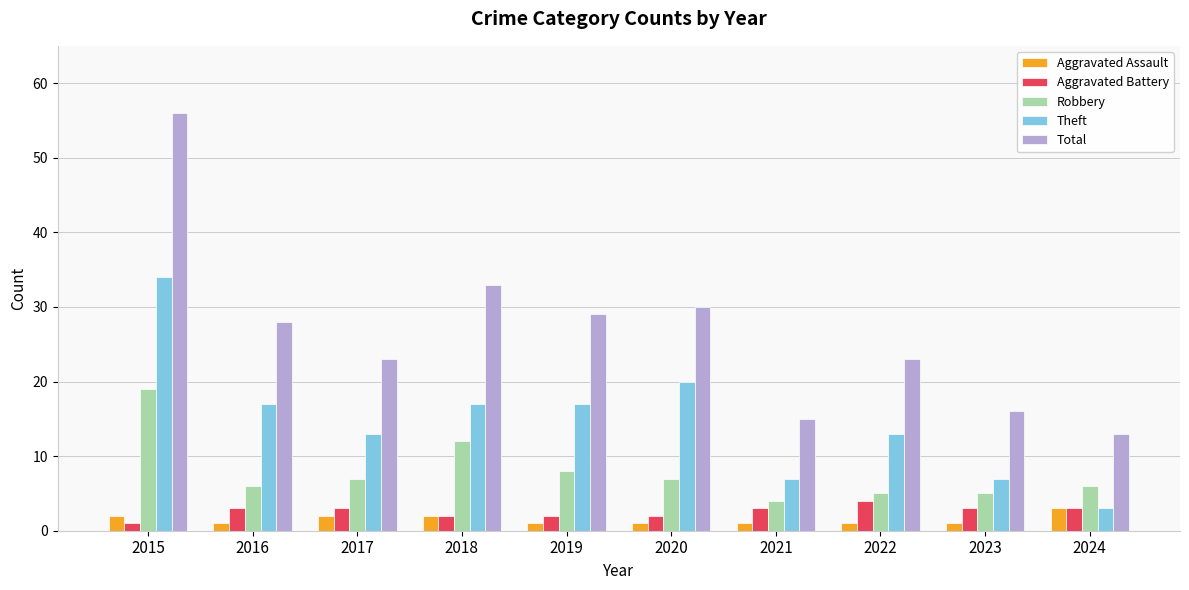

How many bars are there in total?

50